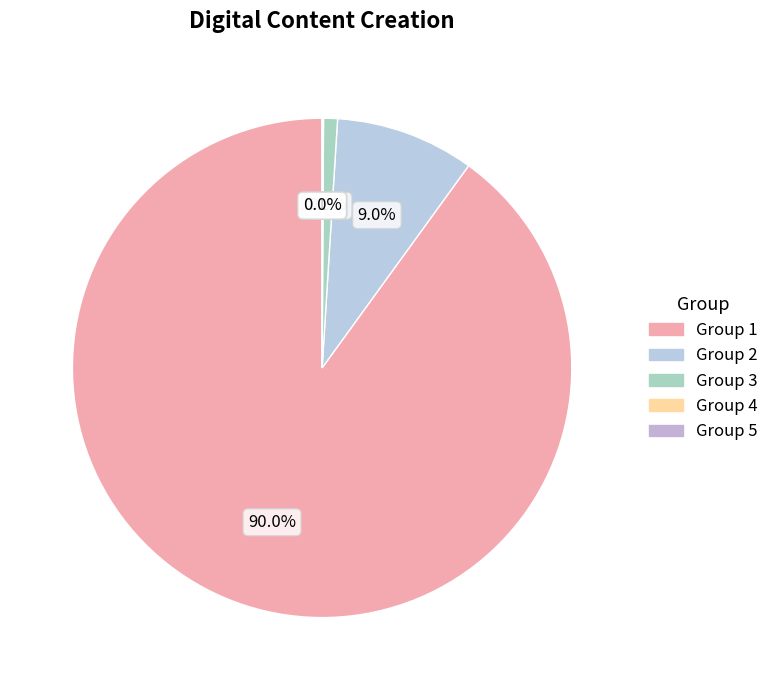

What is the ratio of the value at 1 to the value at 4?

1001.0